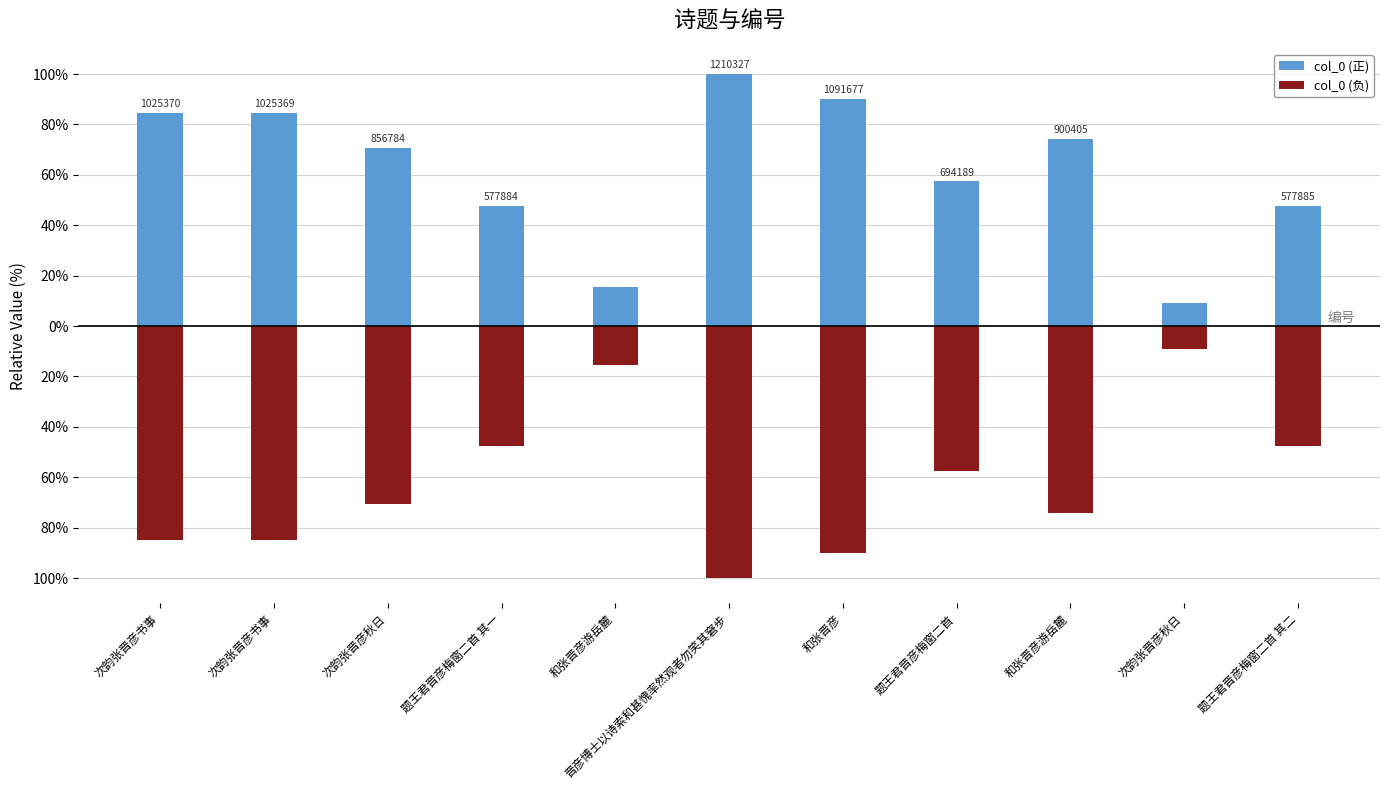

What is the label of the 4th bar from the right?

题王君晋彦梅窗二首